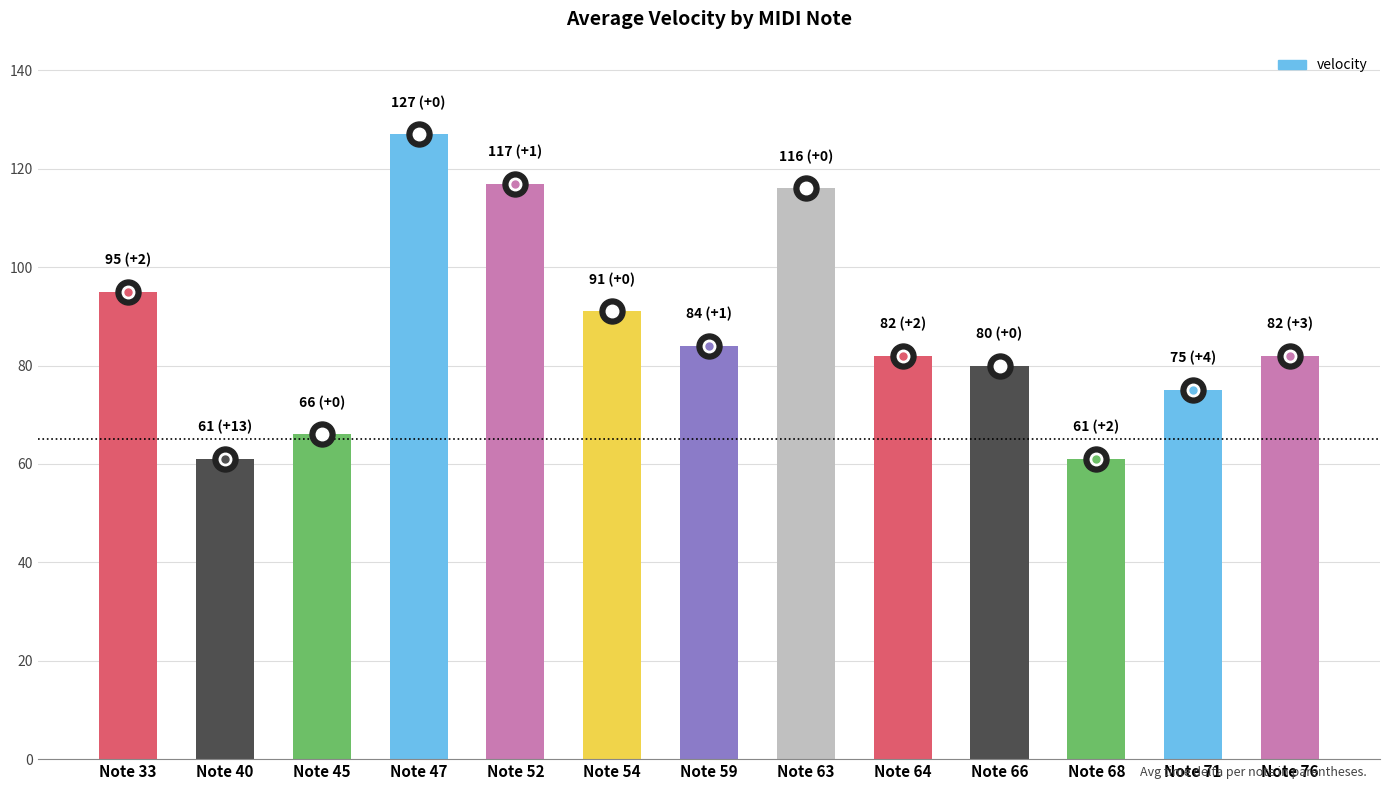

What value does the data have at Note 68, to the nearest 5?

60